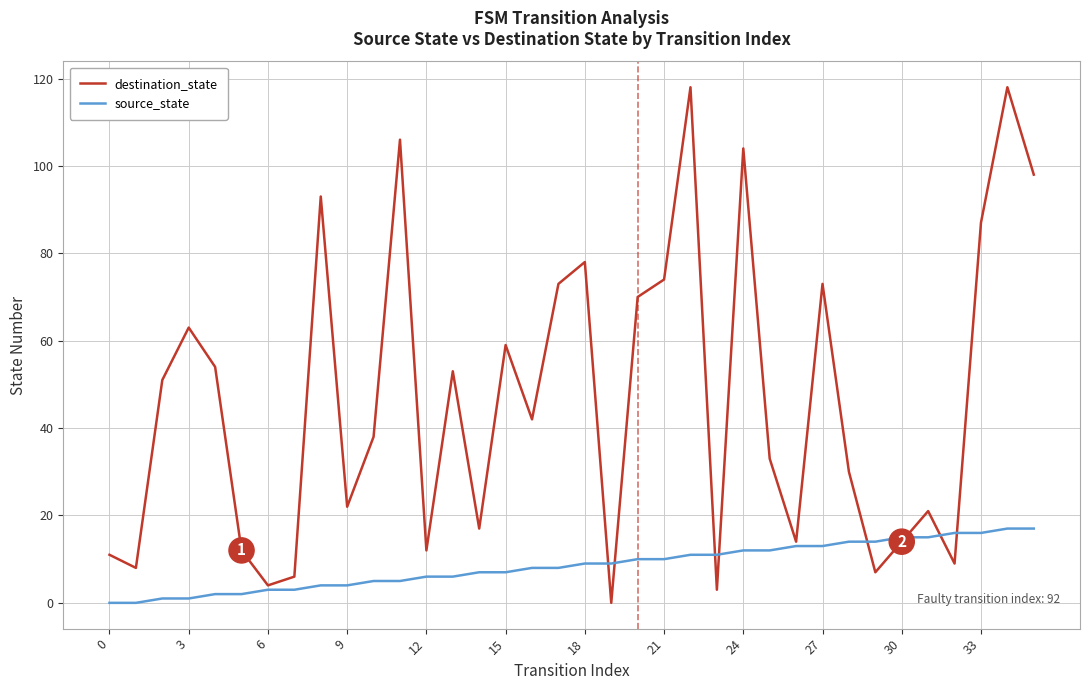

List the series in order of their peak value, lowest first.

source_state, destination_state